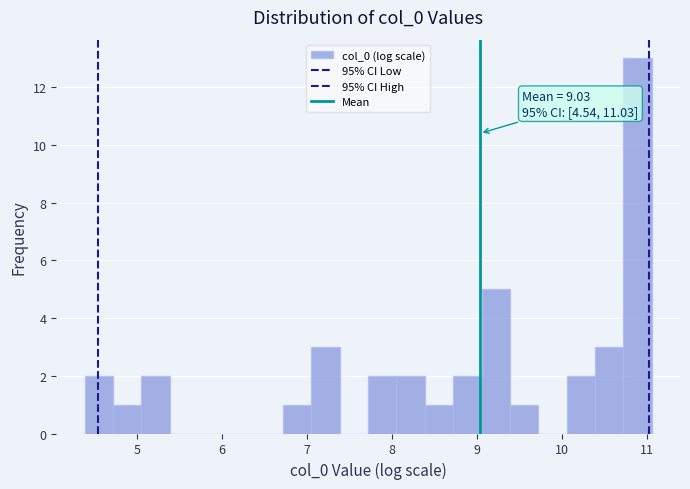

Around what value on the x-axis is the tallest bar? Give the approximate position of its centre, as read against the axis.

10.9